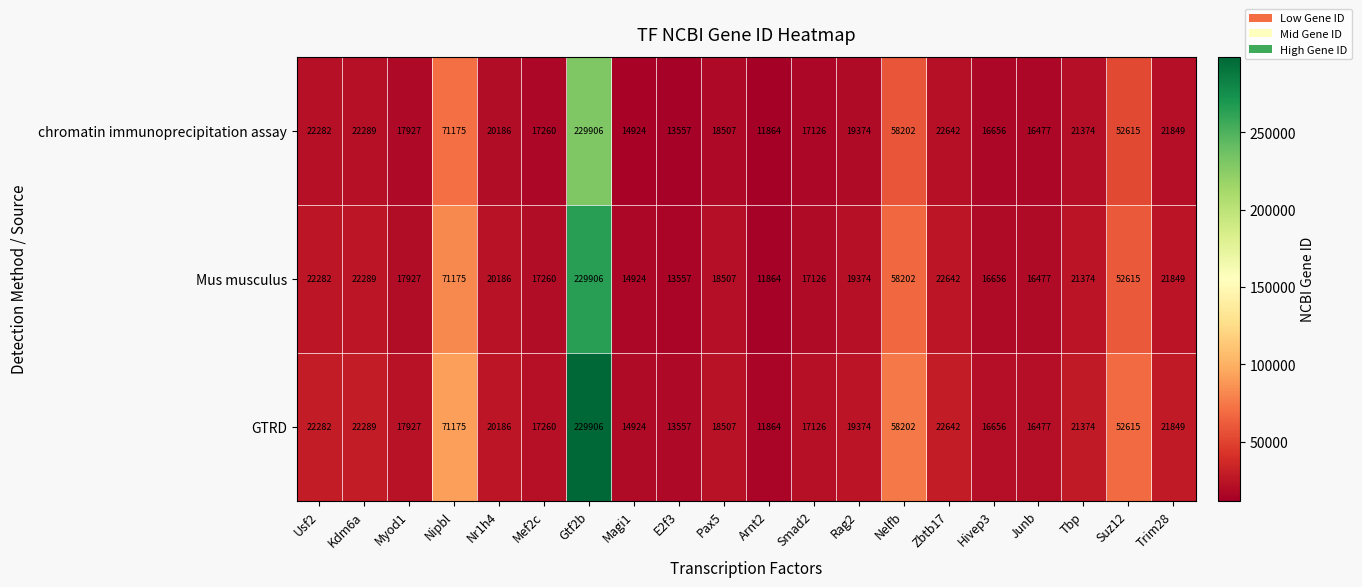

The chromatin immunoprecipitation assay series shows 16477 at Junb. True or false?

True